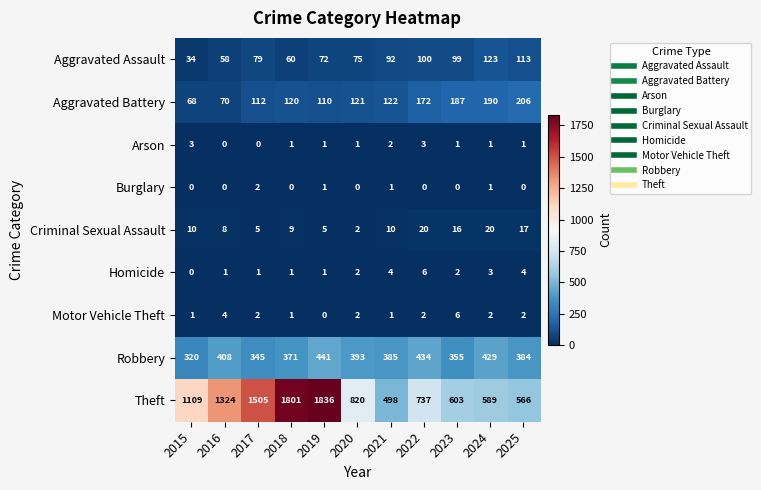

What is the approximate value of Theft at 2023?

603